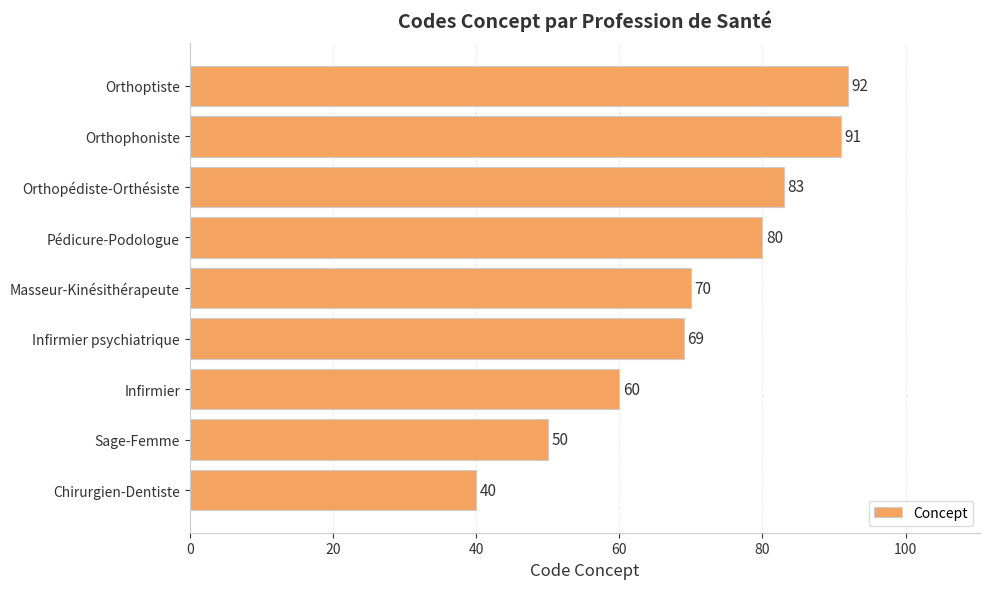

What is the ratio of the value at Masseur-Kinésithérapeute to the value at Infirmier psychiatrique?

1.0